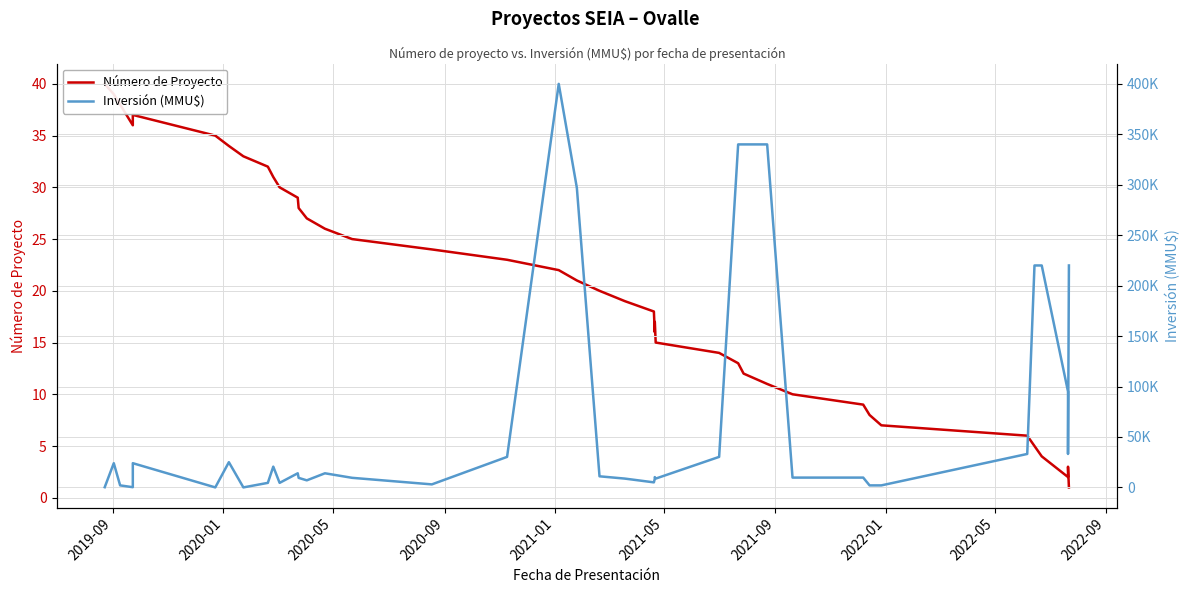

True or false: Inversión (MMU$) and Número de Proyecto cross at least once.

True